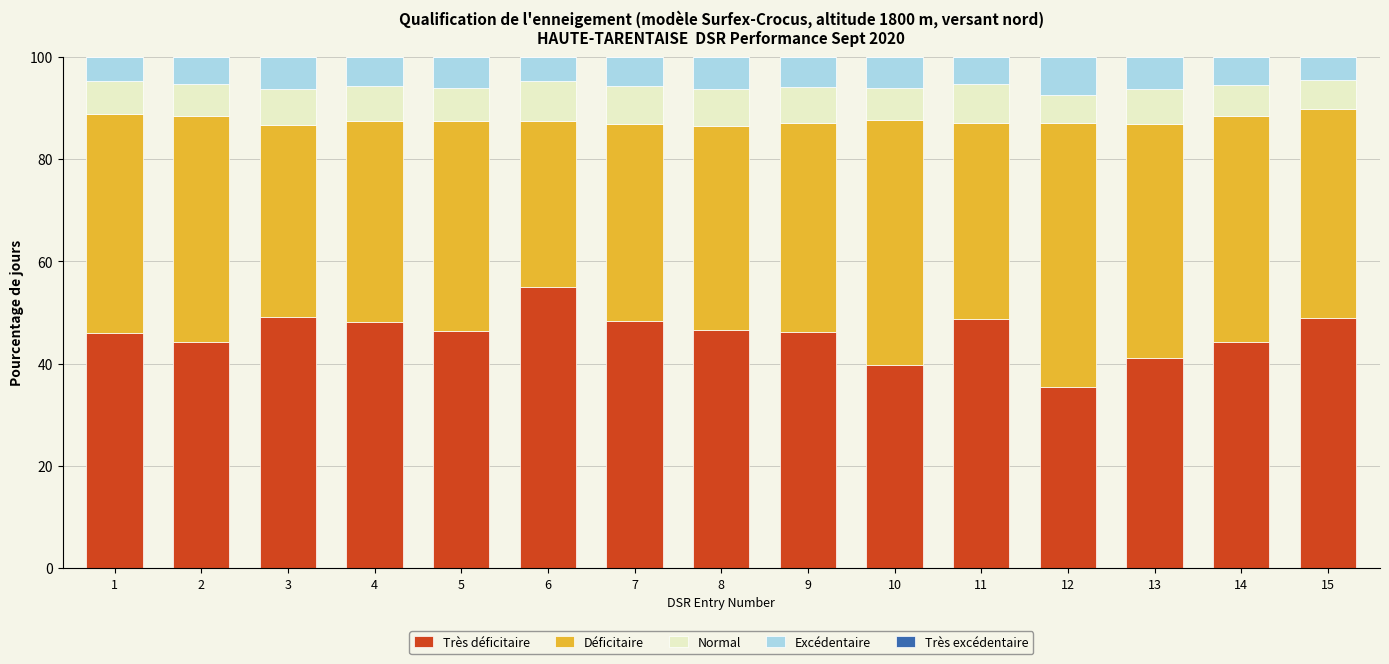

What is the difference between the Très déficitaire values at 2 and 14?

0.1